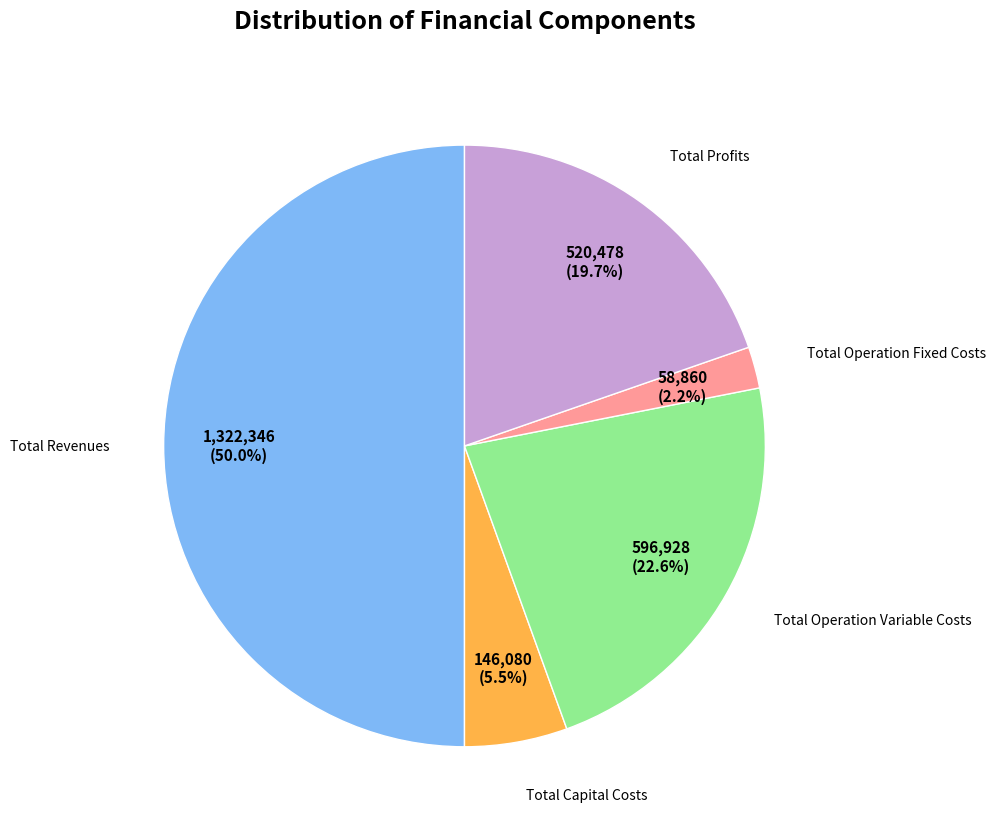

Which slice is the largest?

Total Revenues